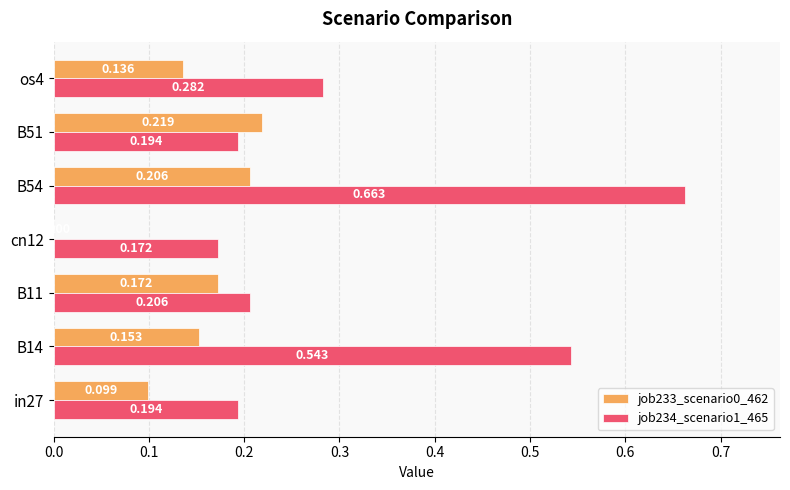

Is the value of job233_scenario0_462 at os4 greater than the value of job234_scenario1_465 at B14?

No